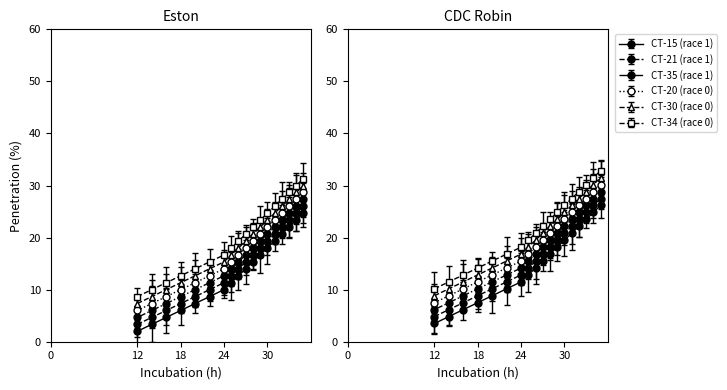

True or false: CT-35 (race 1) and CT-30 (race 0) cross at least once.

False